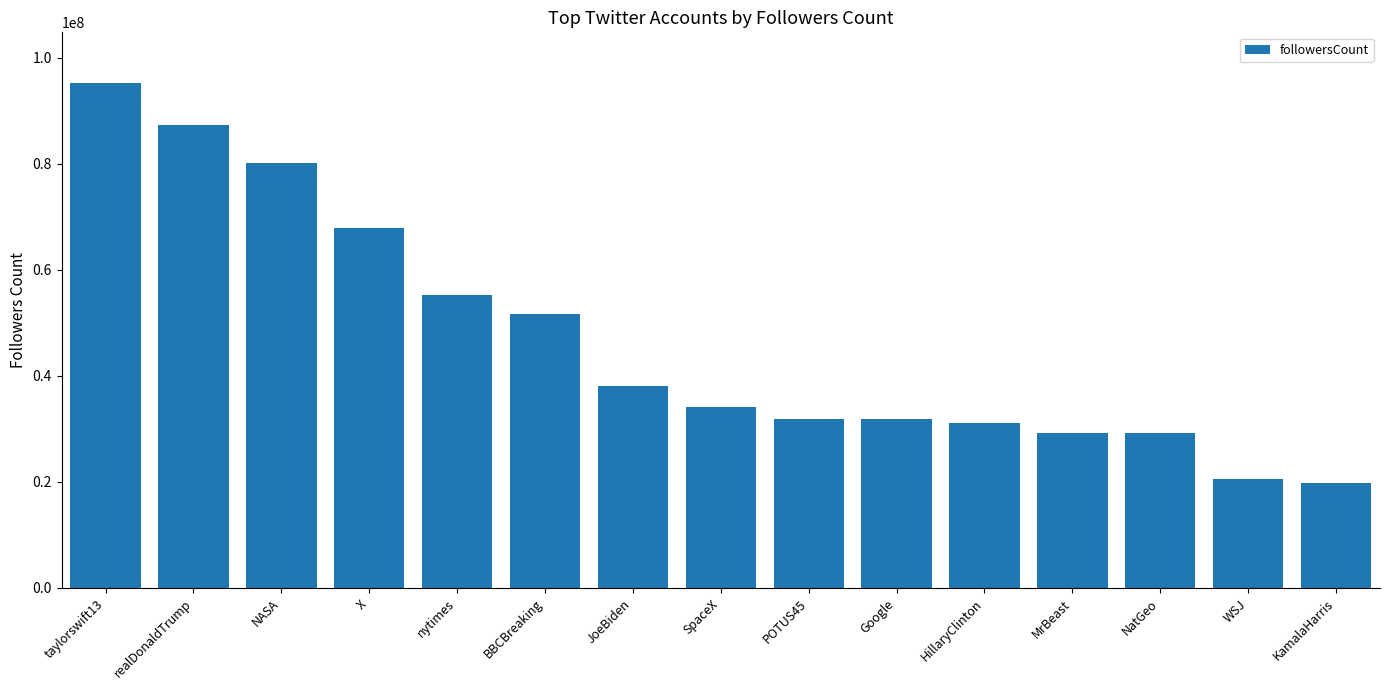

What is the minimum value shown in the chart?

19822983